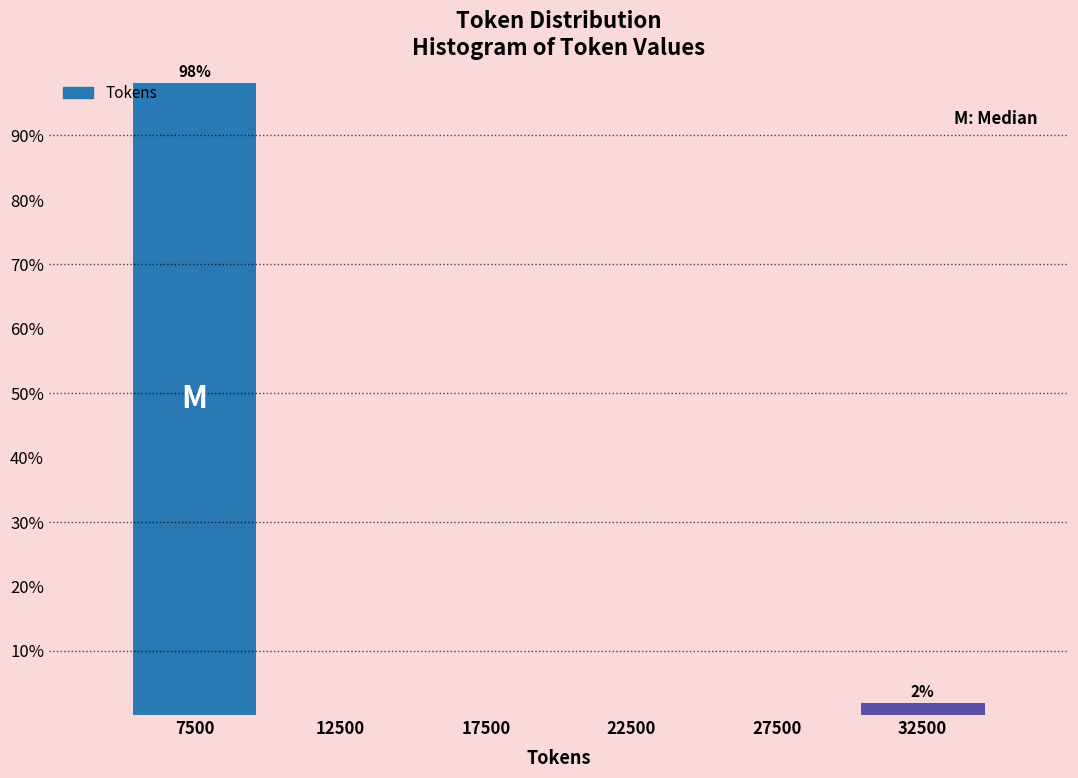

Which range on the x-axis has the tallest bar?

5000 to 10000